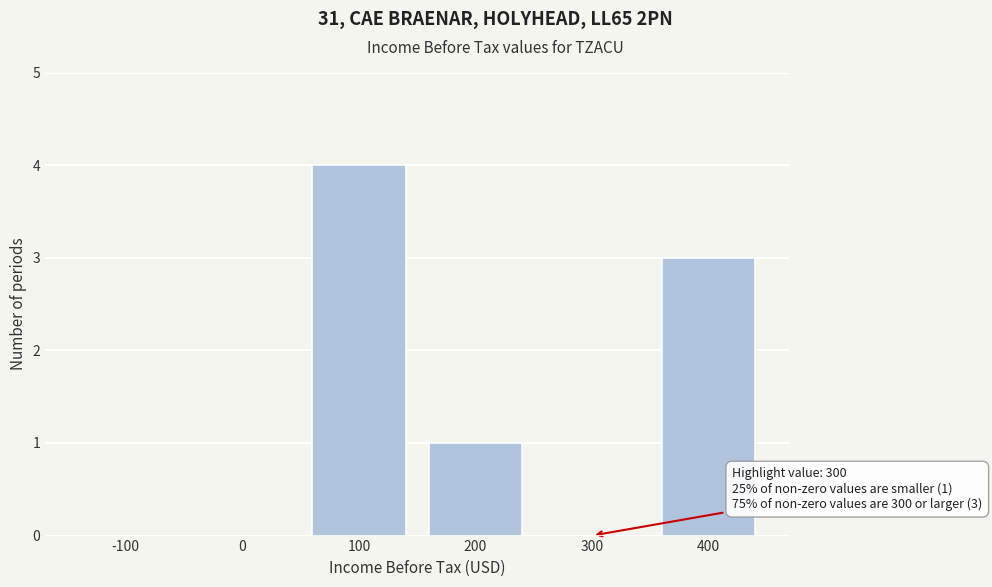

Reading left to right, list all the values displayed in this chart.

-100=0	0=0	100=4	200=1	300=0	400=3